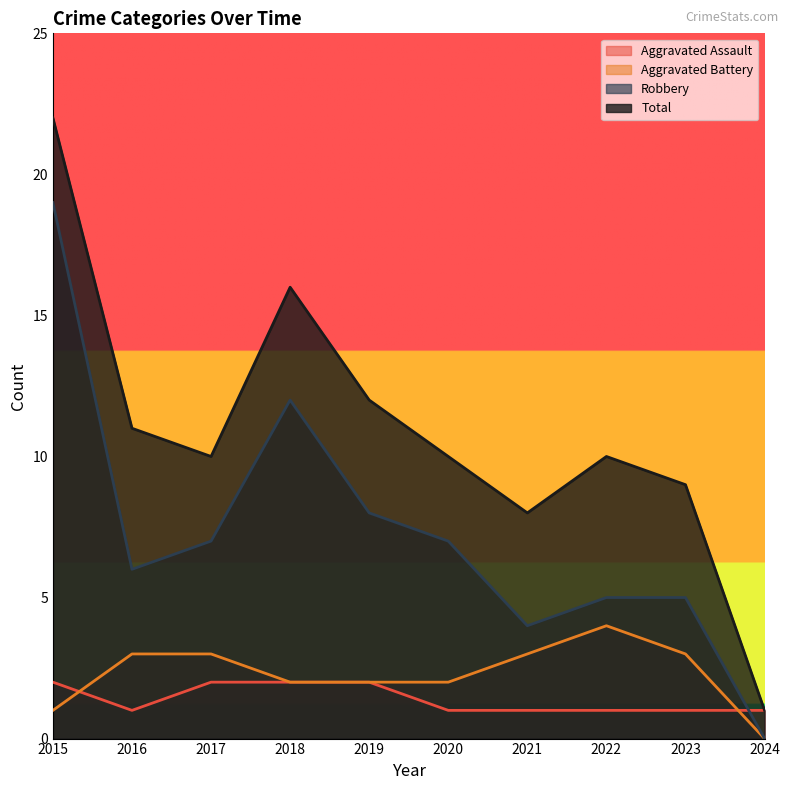

Reading right to left, extract all data points from this chart.

Aggravated Assault: 1	1	1	1	1	2	2	2	1	2
Aggravated Battery: 0	3	4	3	2	2	2	3	3	1
Robbery: 0	5	5	4	7	8	12	7	6	19
Total: 1	9	10	8	10	12	16	10	11	22